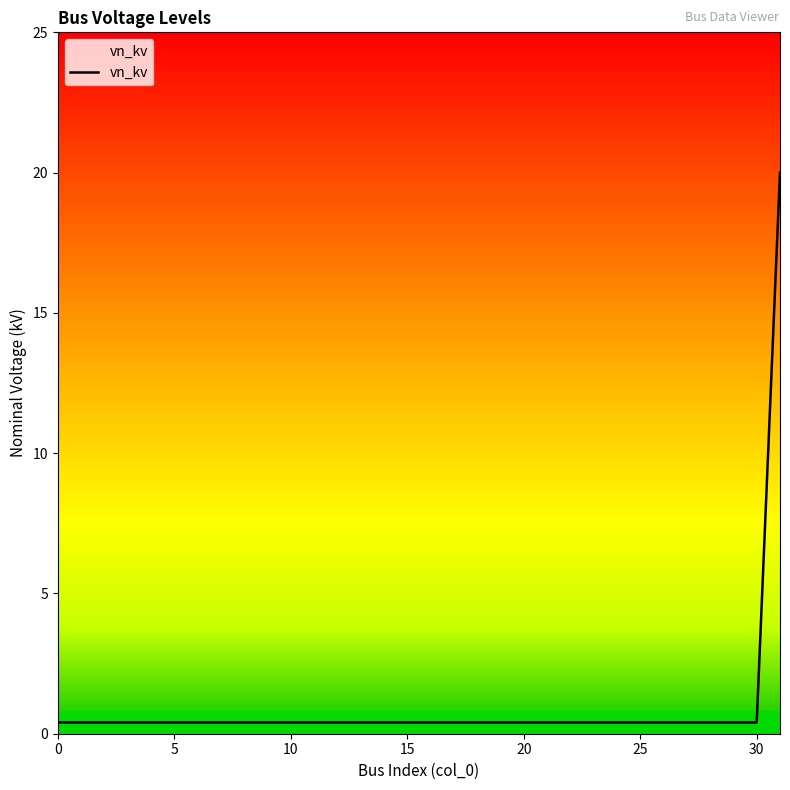

What is the maximum value shown in the chart?

20.0